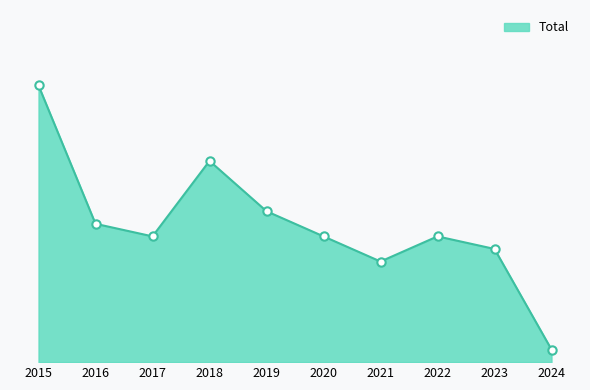

List the labels in order of value, largest first.

2015, 2018, 2019, 2016, 2017, 2020, 2022, 2023, 2021, 2024